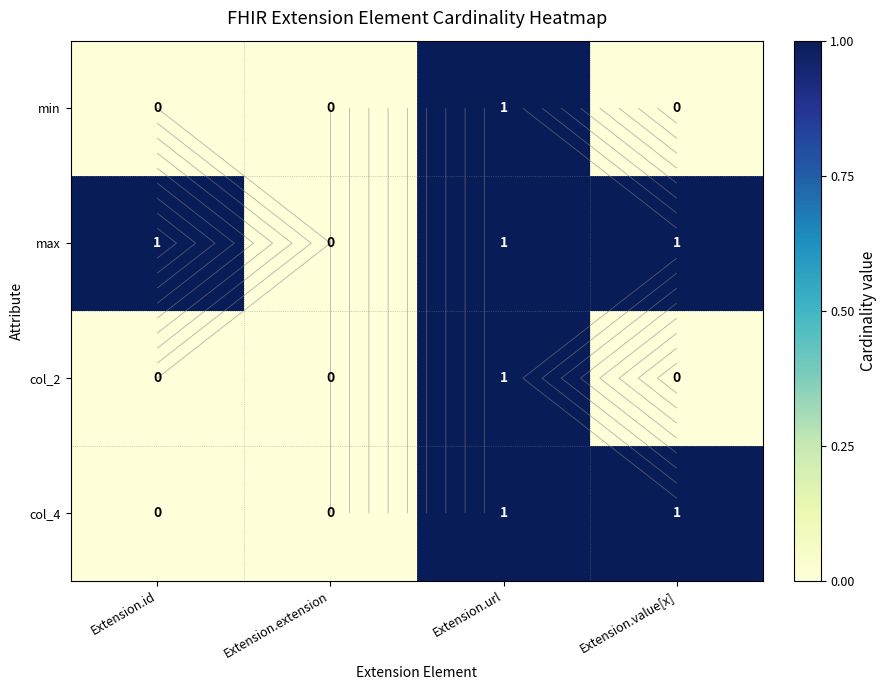

Which has a higher value, Extension.url or Extension.extension?

Extension.url